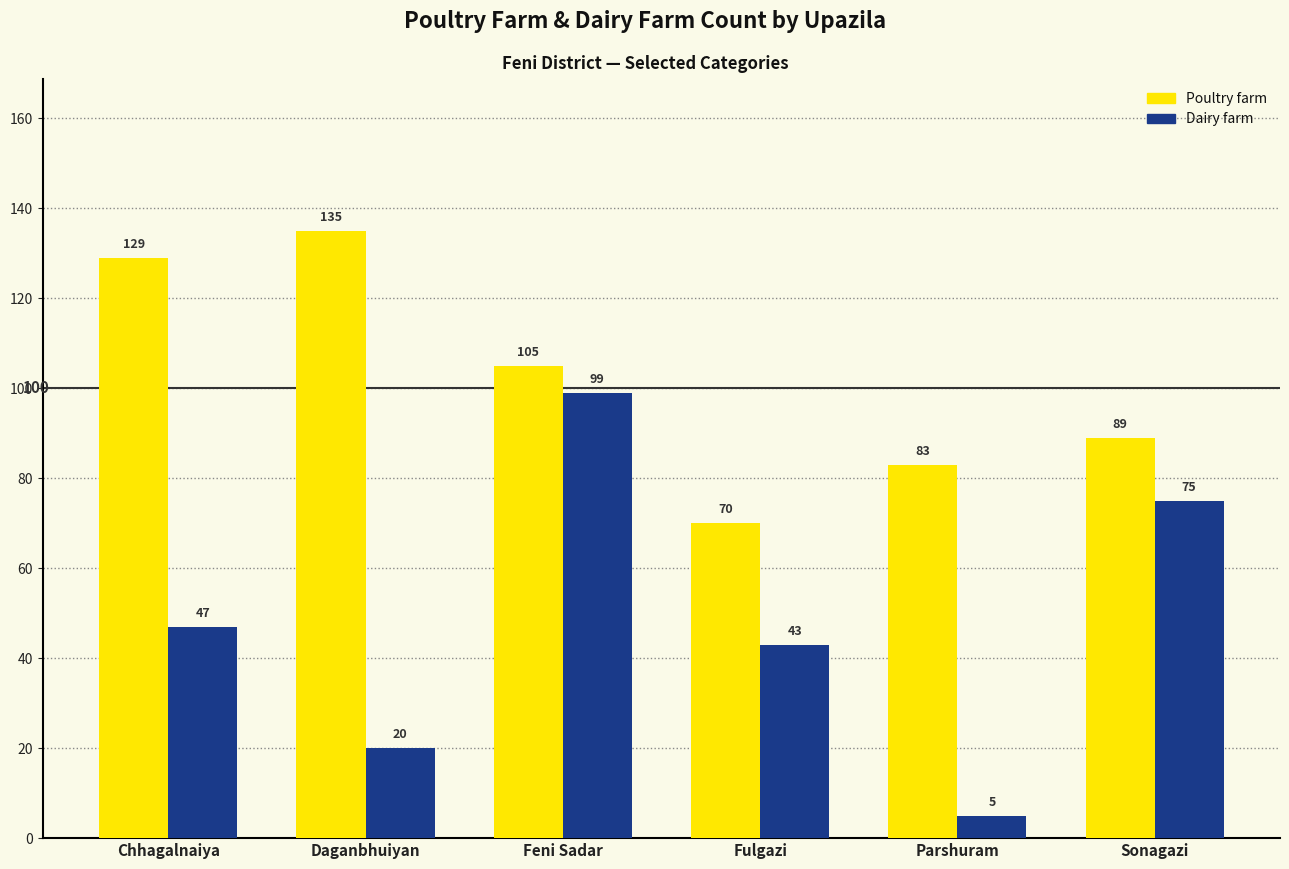

How many bars are there in total?

12